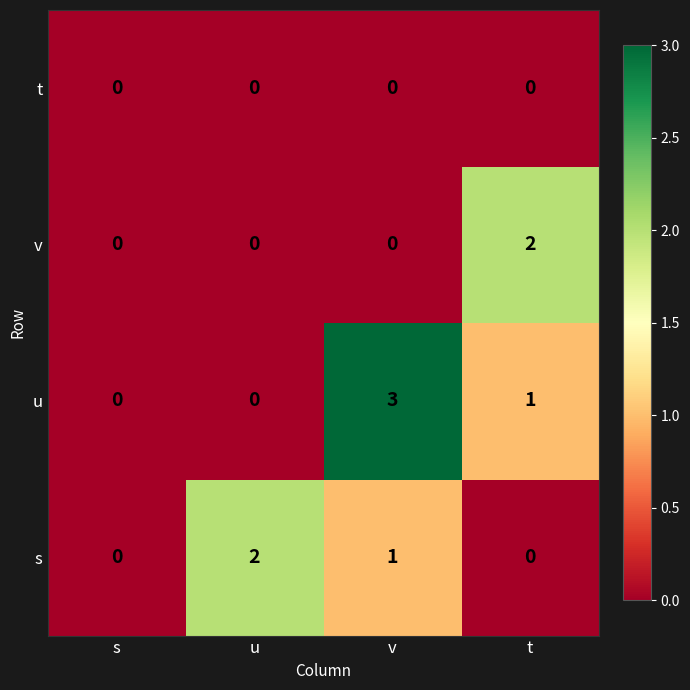

What is the sum of all u values?

4